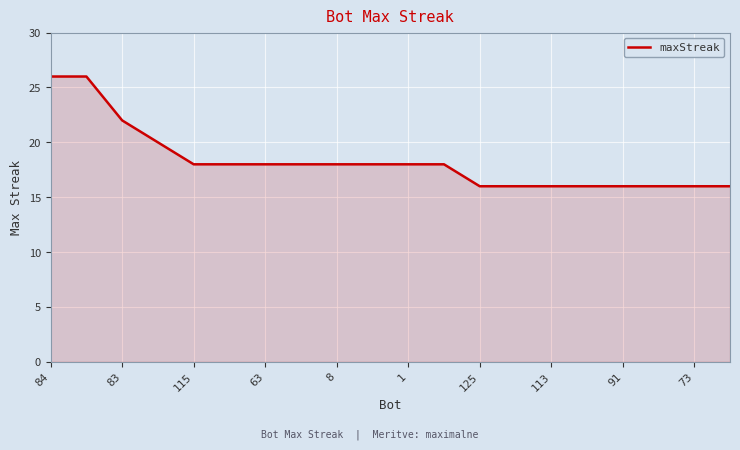

What is the greatest value displayed?

26